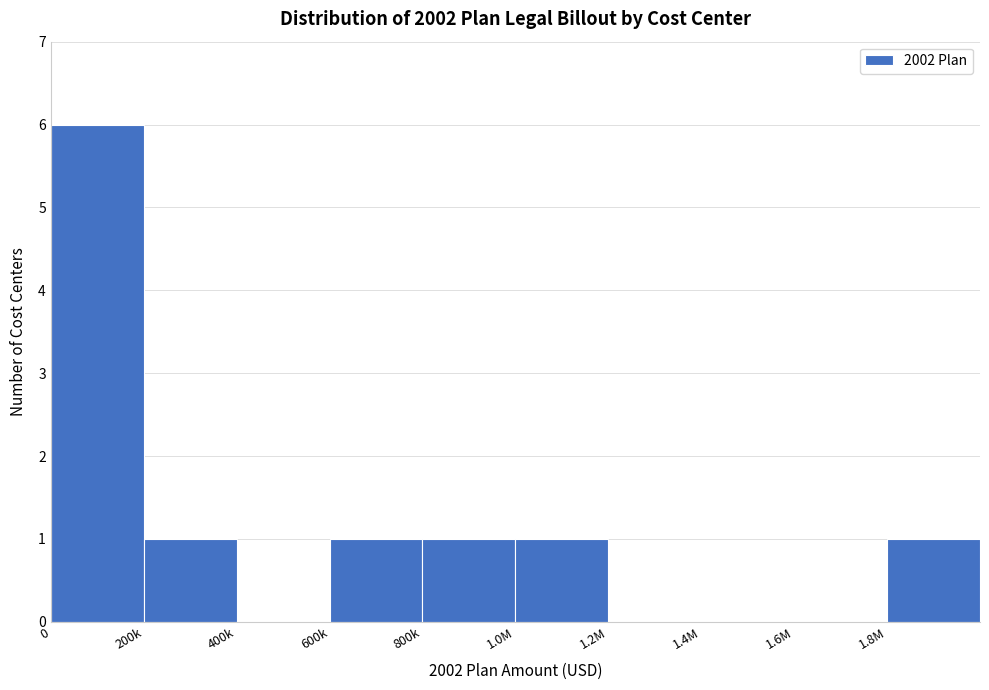

Reading left to right, list all the values displayed in this chart.

0=6	200k=1	400k=0	600k=1	800k=1	1.0M=1	1.2M=0	1.4M=0	1.6M=0	1.8M=1